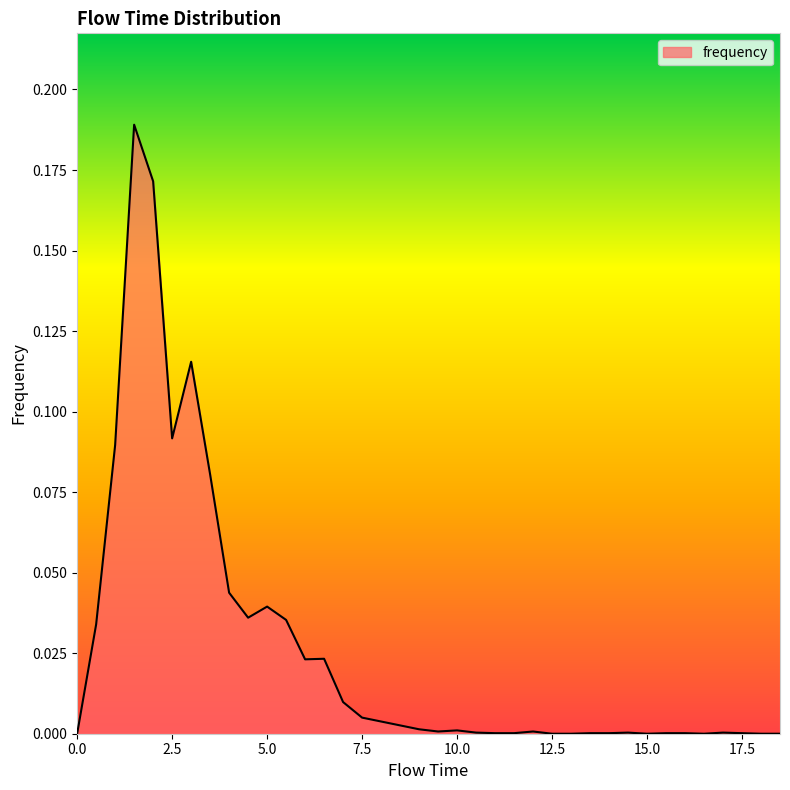

Where is the first local minimum?

2.5